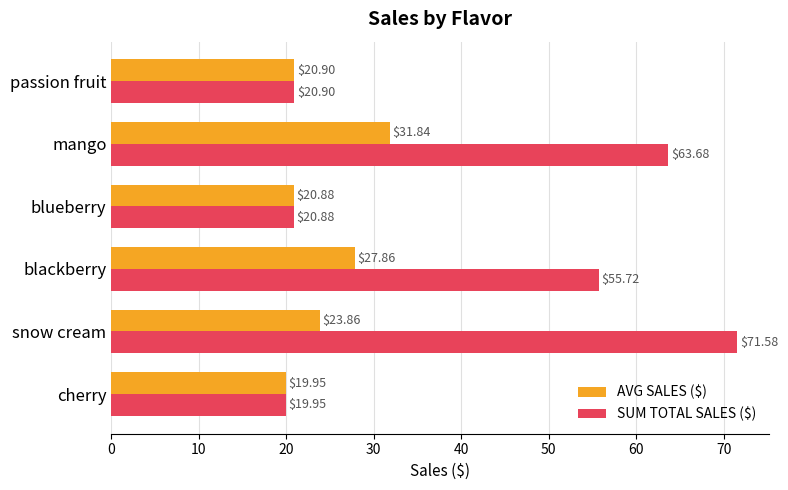

Rank the categories by AVG SALES ($) value from lowest to highest.

cherry, blueberry, passion fruit, snow cream, blackberry, mango